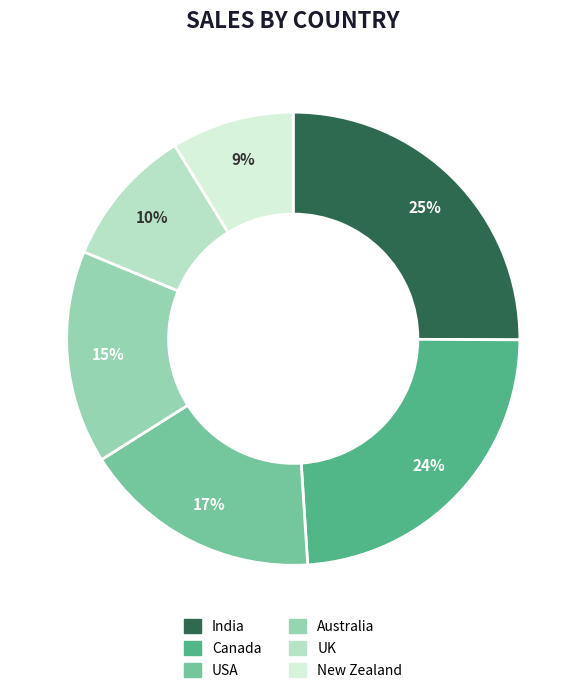

Rank the categories by value from highest to lowest.

India, Canada, USA, Australia, UK, New Zealand